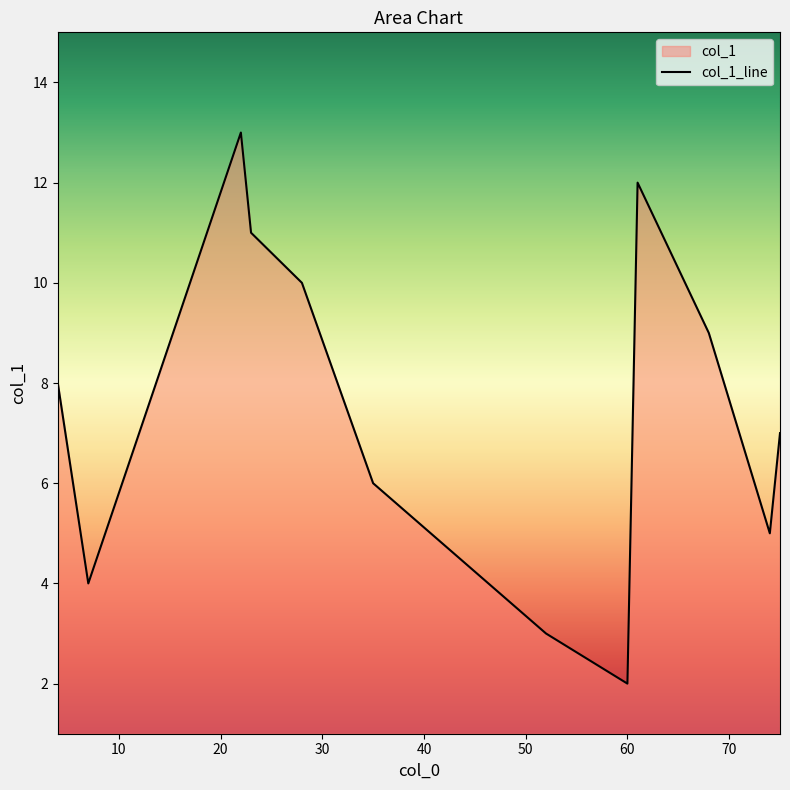

What is the minimum value shown in the chart?

2.0